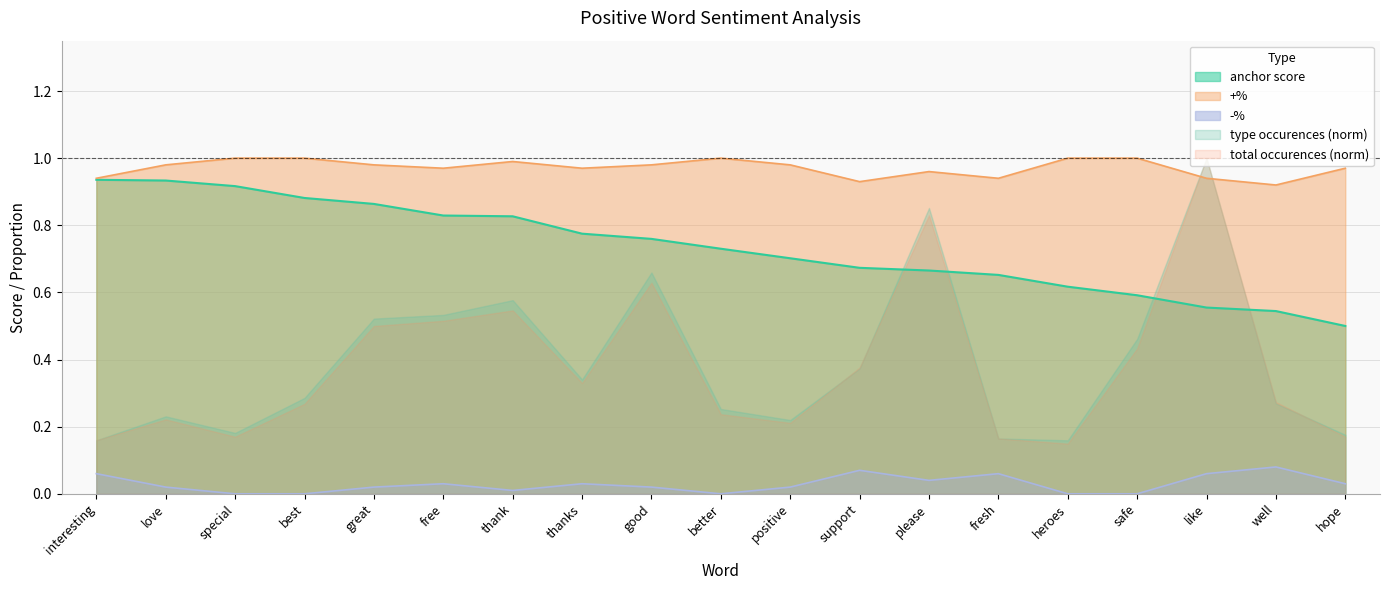

How many distinct data groups are displayed?

5